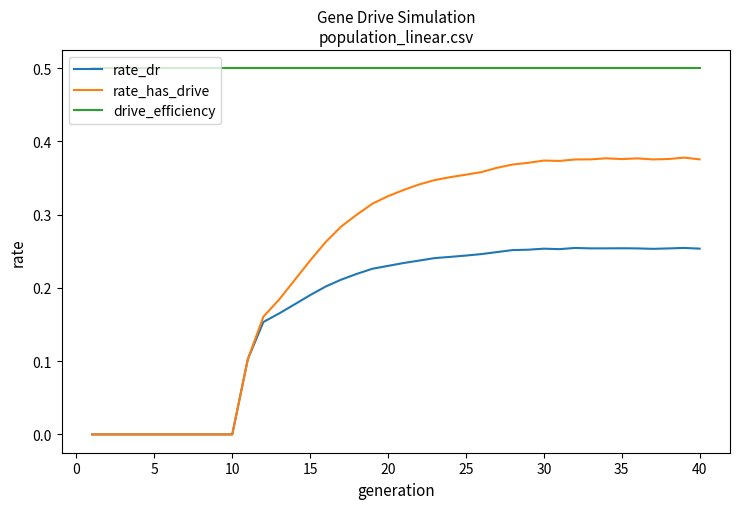

What is the average value of the drive_efficiency series?

0.5